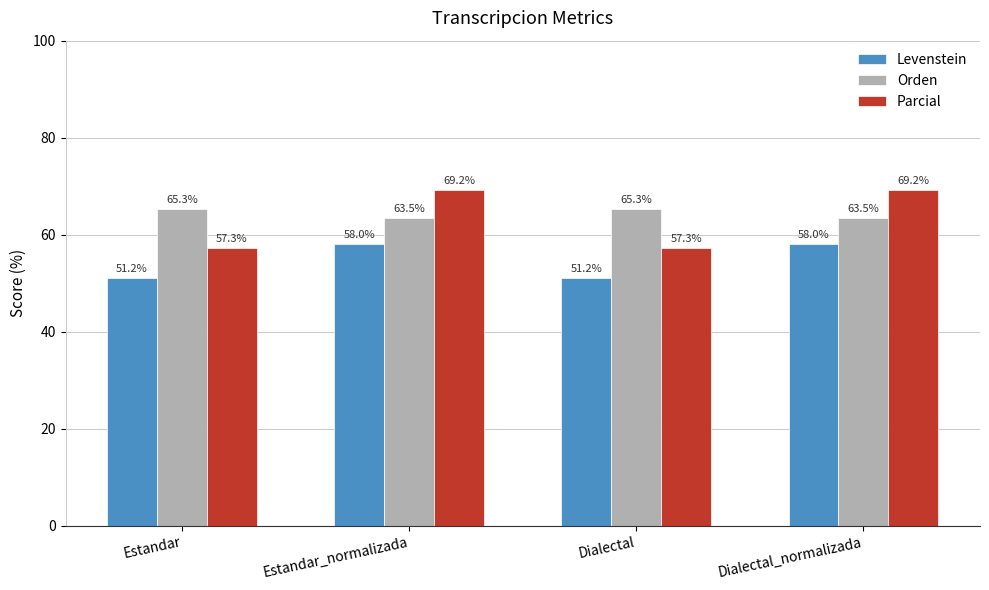

What is the maximum value for Levenstein?

58.0